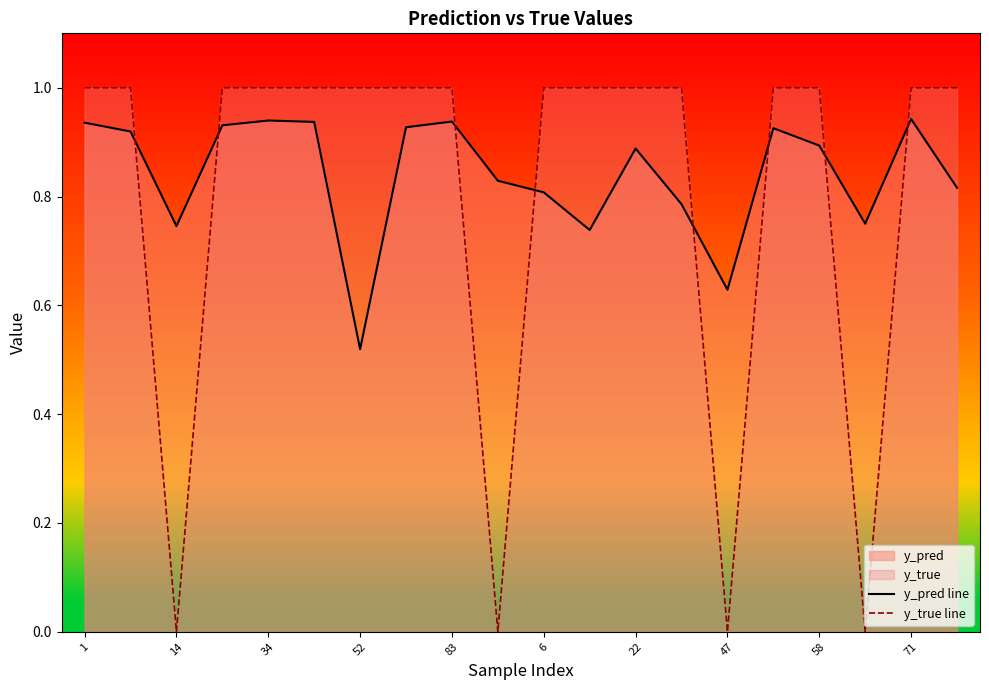

The y_pred line series shows 0.5 at 71. True or false?

False